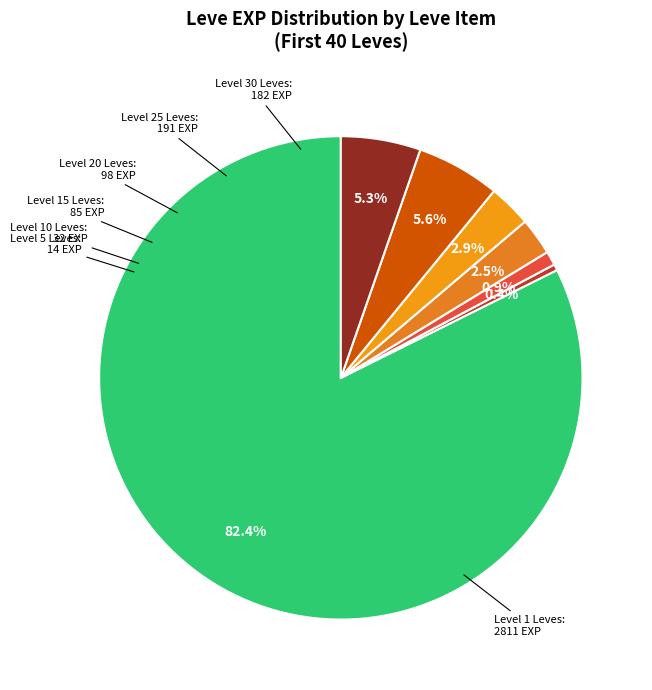

Is there a majority slice in this chart?

Yes